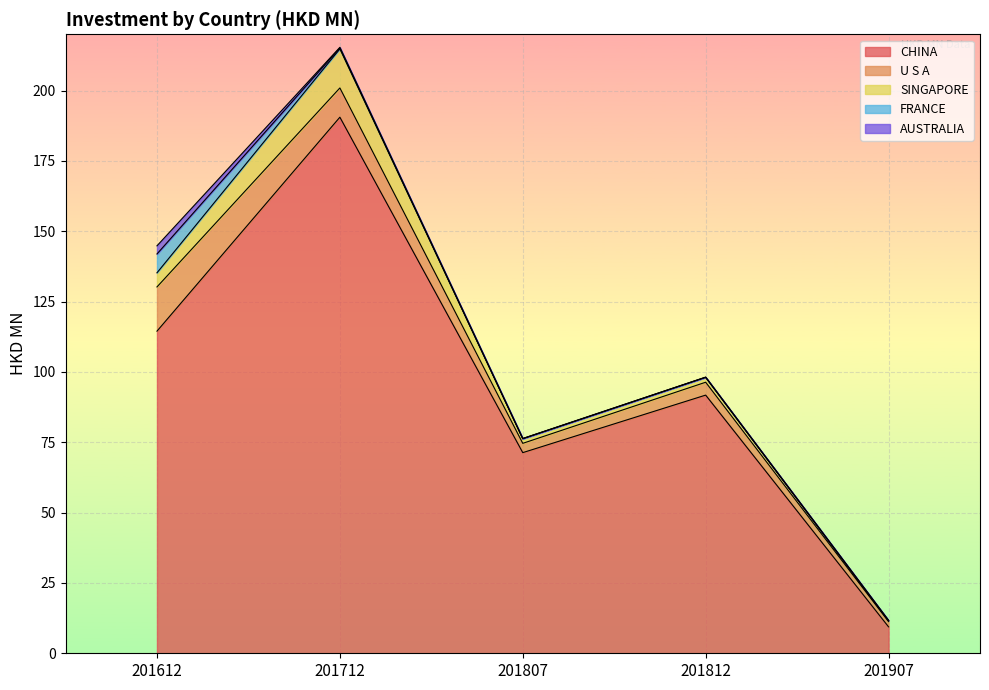

How many values in the U S A series are below 4?

2